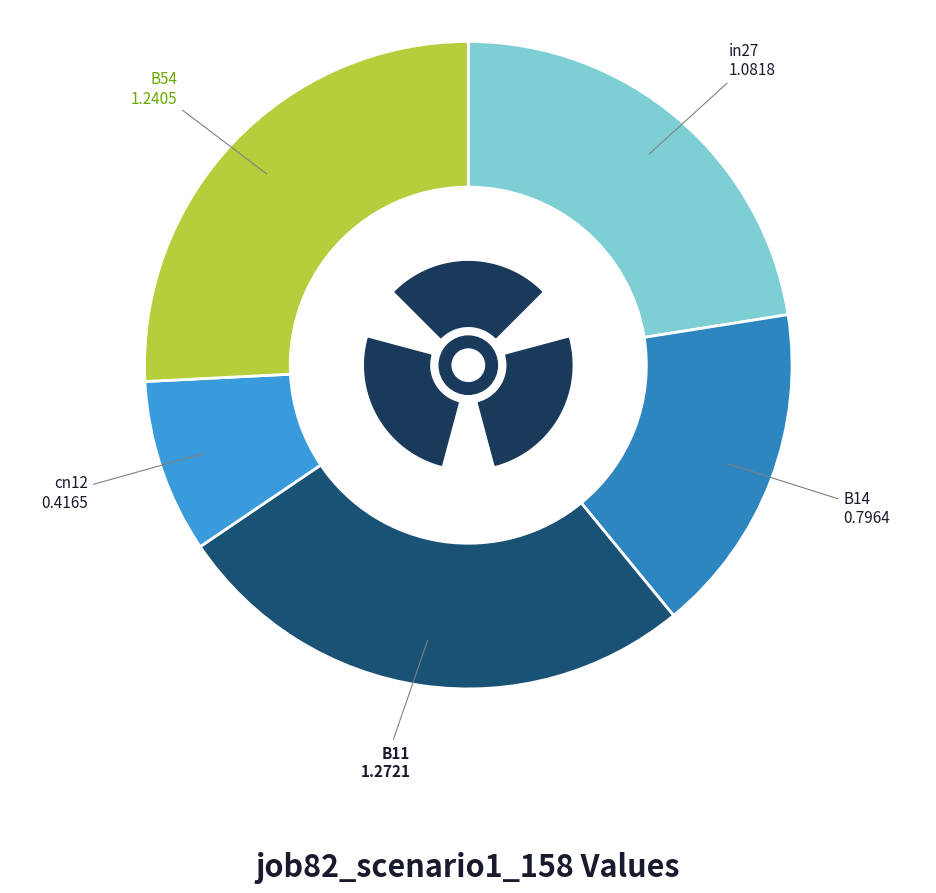

Is the sum of cn12 and B11 greater than half?

No